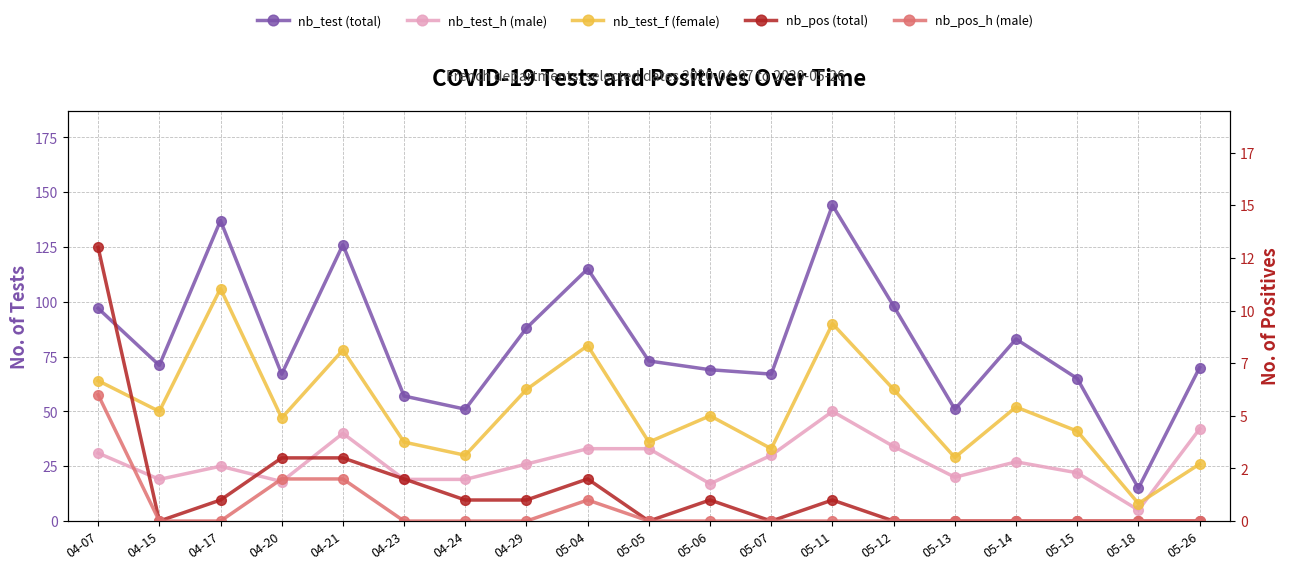

What is the average value of the nb_pos_h (male) series?

1